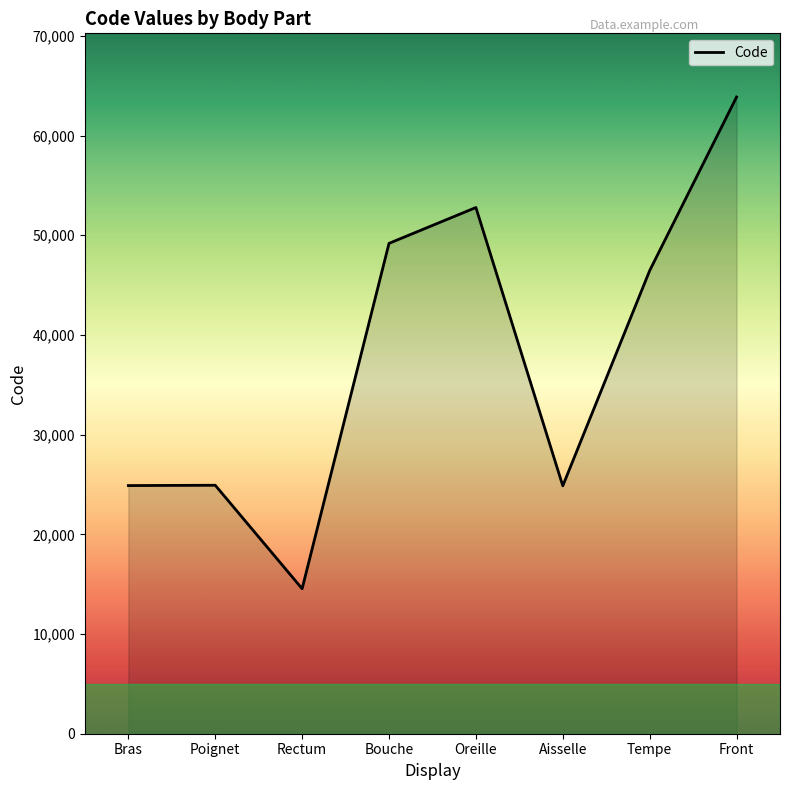

What position from the left is Bras?

1